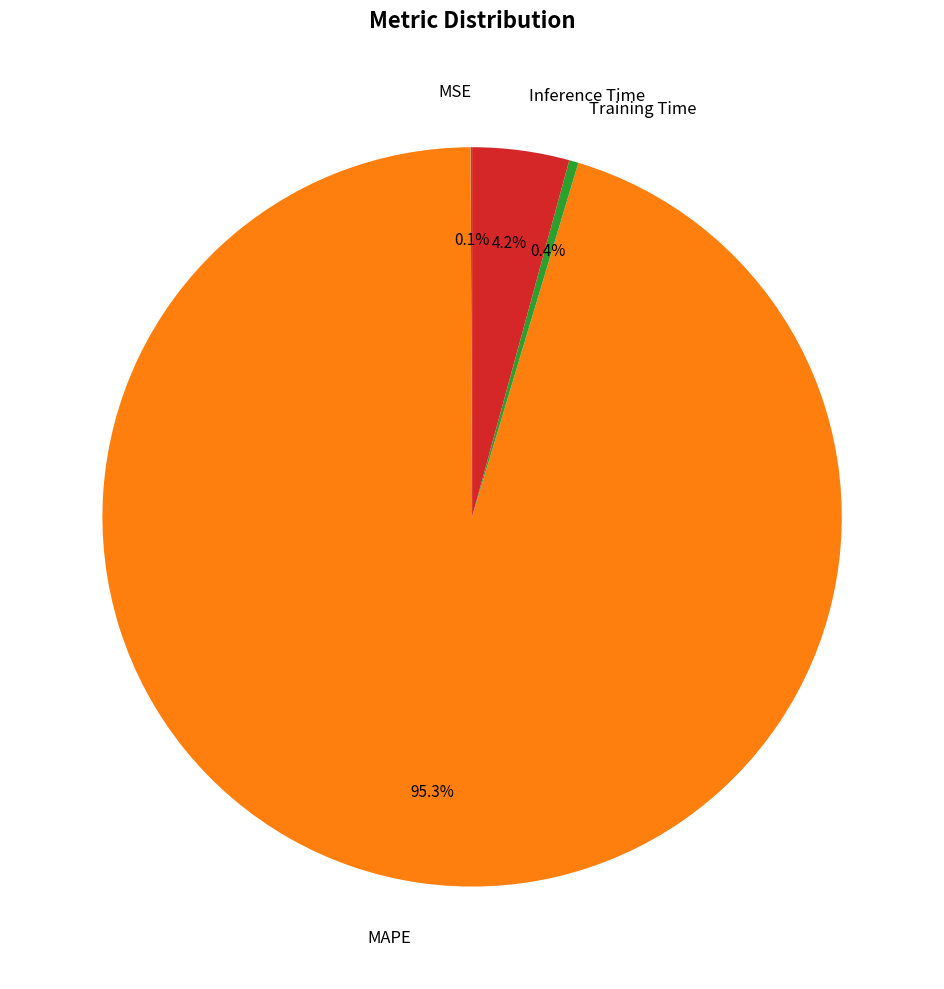

Does MAPE account for over 50% of the chart?

Yes